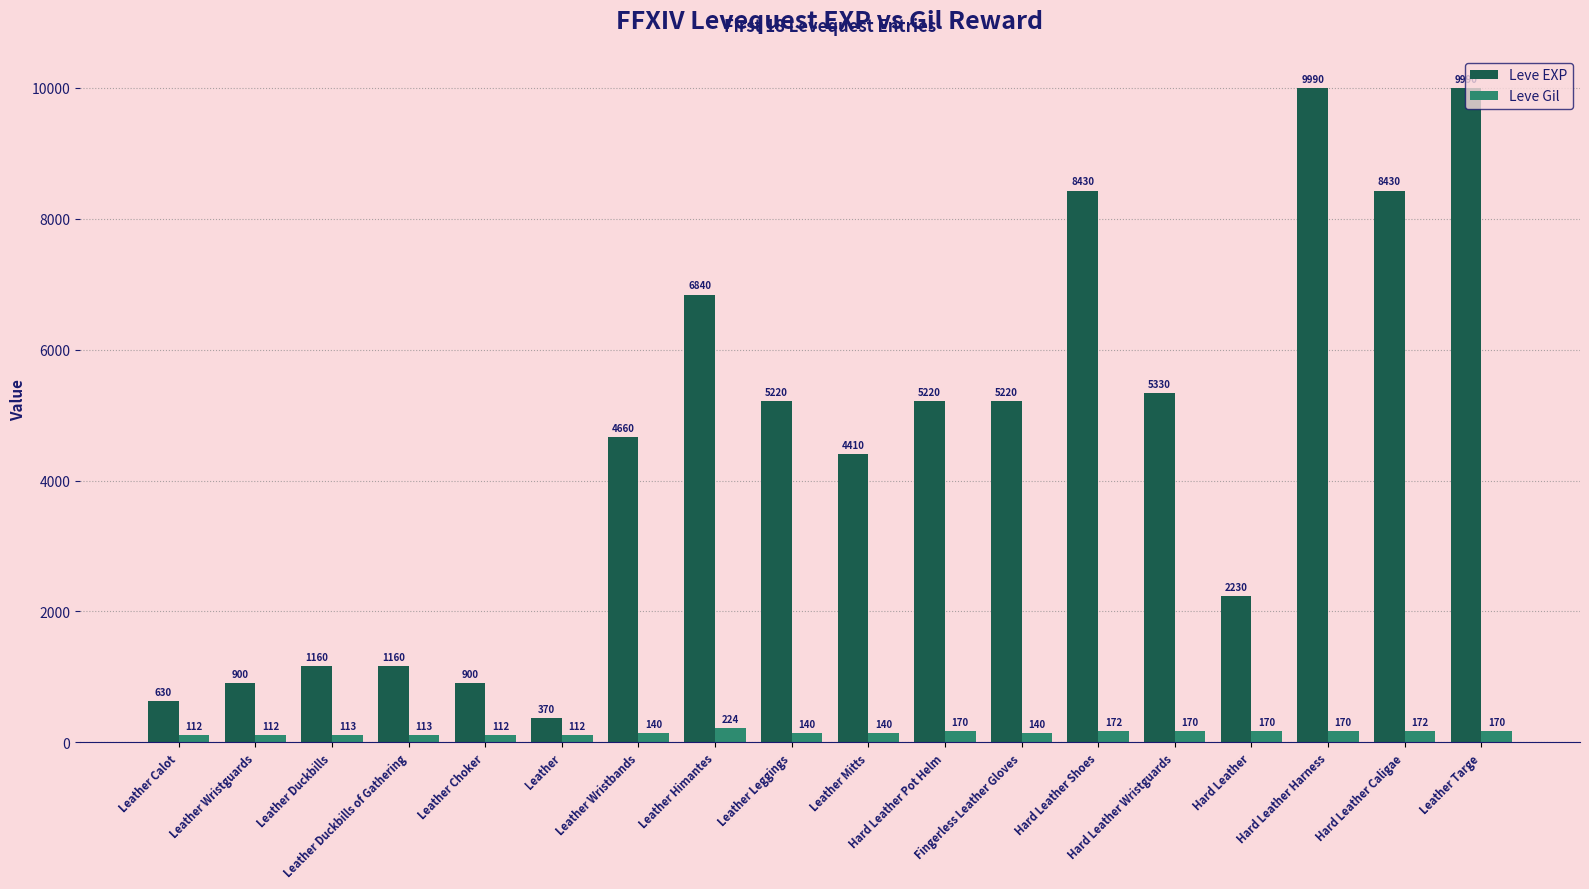

The value of Leve EXP at Fingerless Leather Gloves is 6895. True or false?

False